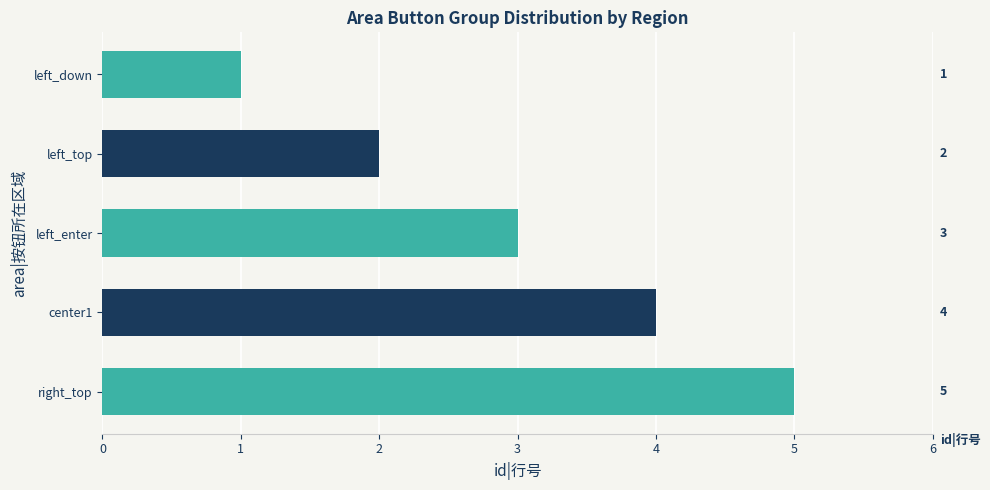

How many series are shown in this chart?

1